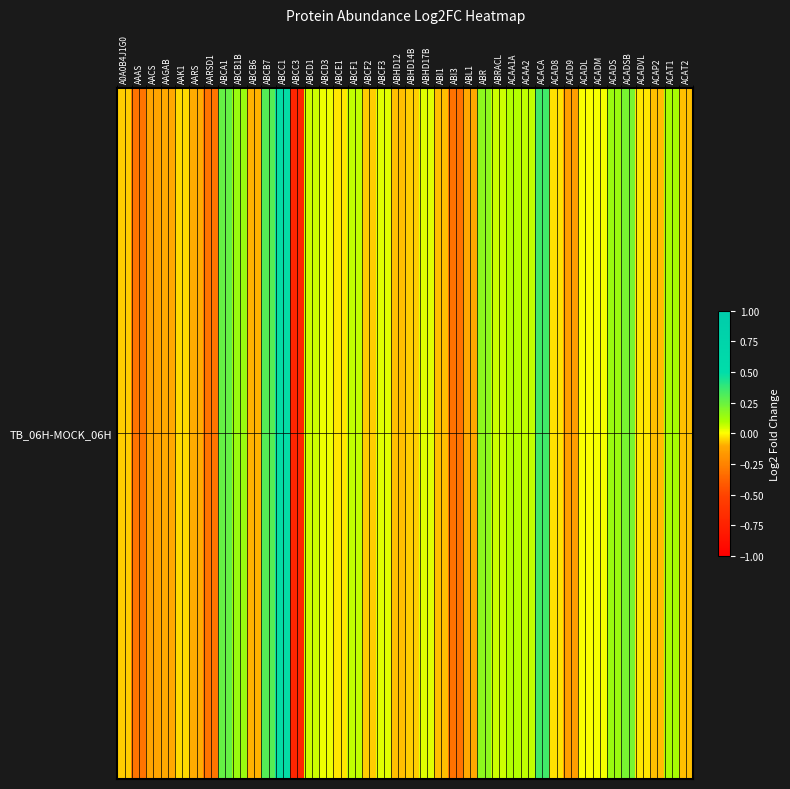

What is the change in value from AAAS to ABCF2?

+0.3